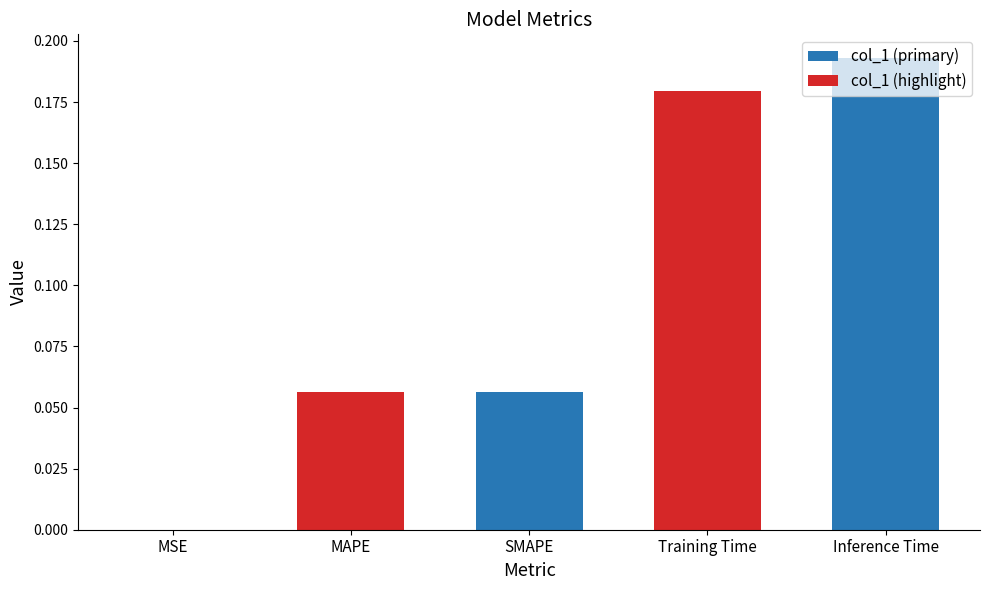

Which category has the highest value across all series?

Inference Time